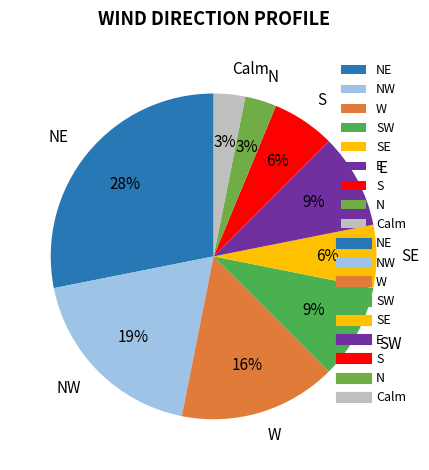

Is the sum of SE and S greater than half?

No